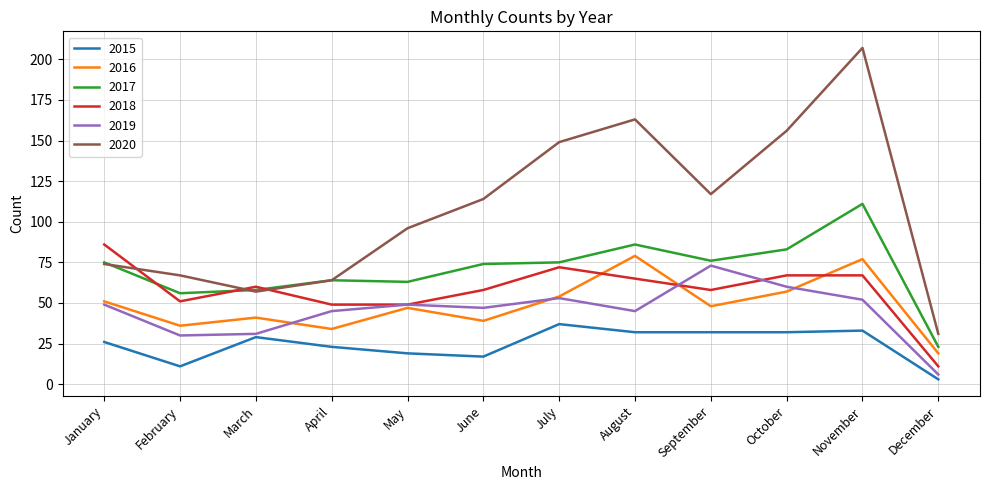

Which series changed the most between September and October?

2020